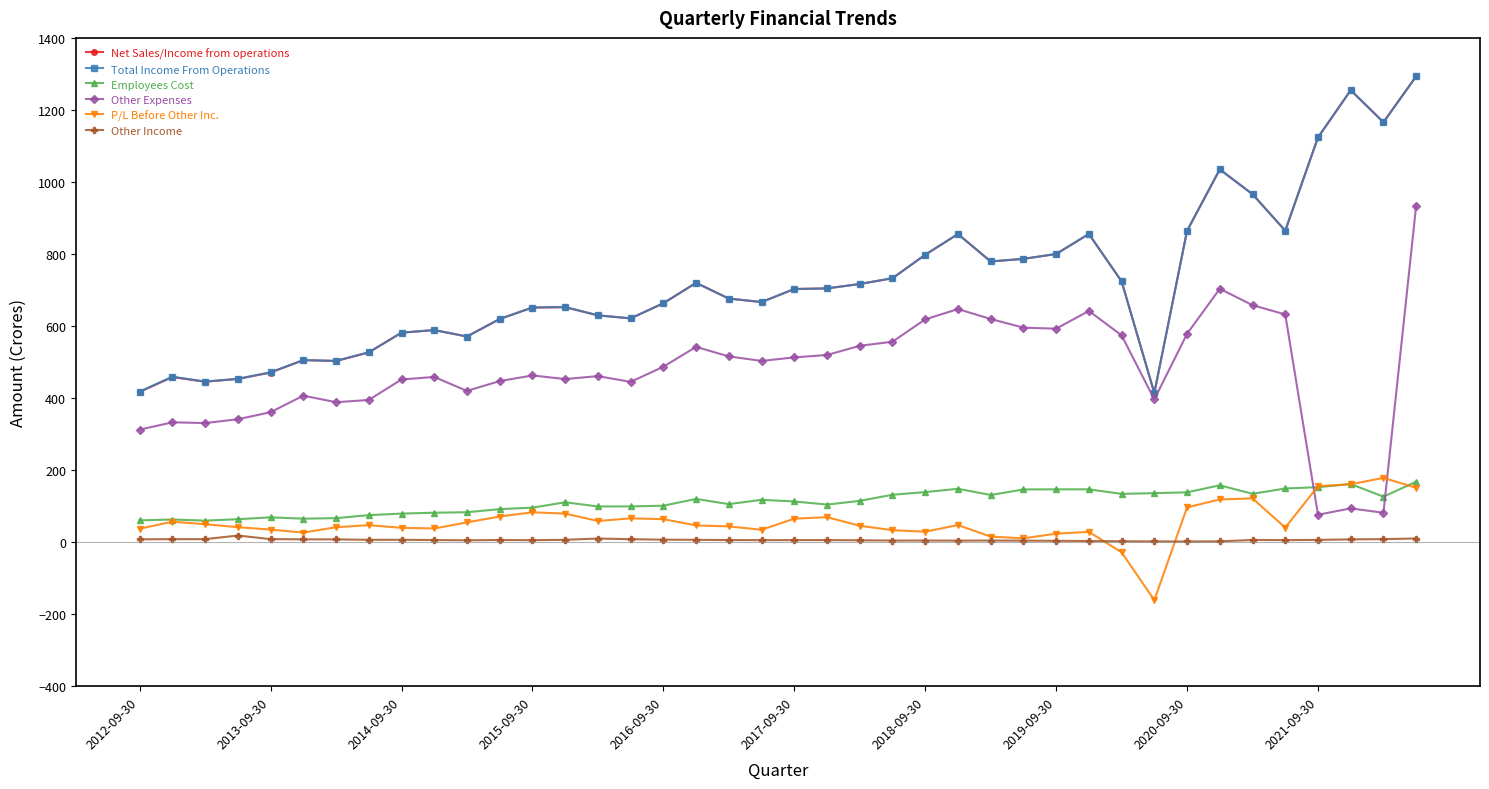

True or false: Total Income From Operations has more than 1 interior local peaks.

True